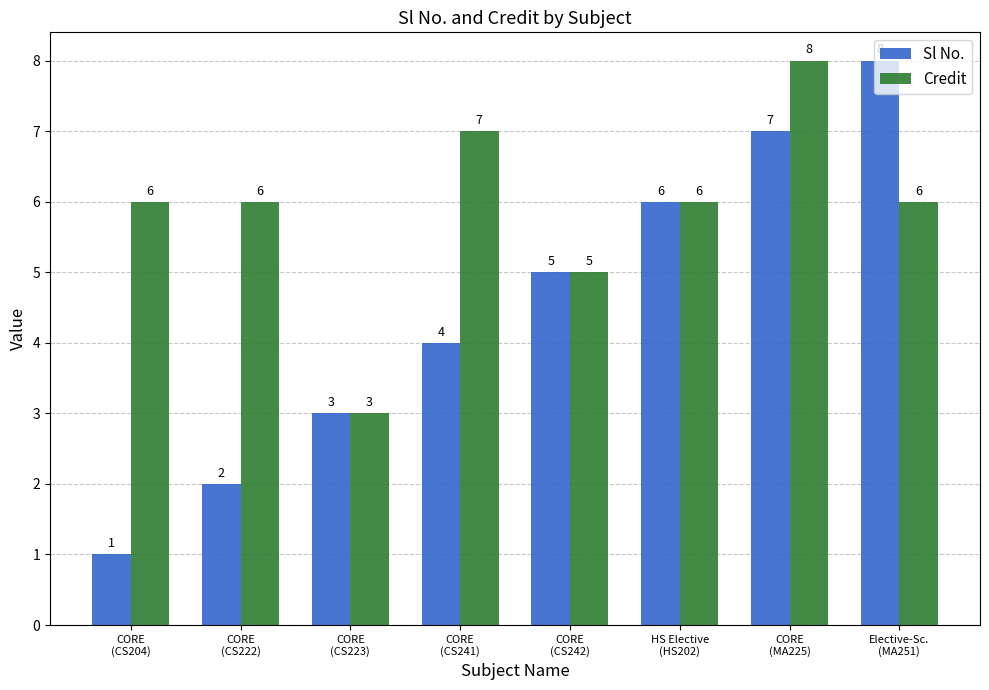

Rank the categories by Sl No. value from lowest to highest.

CORE
(CS204), CORE
(CS222), CORE
(CS223), CORE
(CS241), CORE
(CS242), HS Elective
(HS202), CORE
(MA225), Elective-Sc.
(MA251)